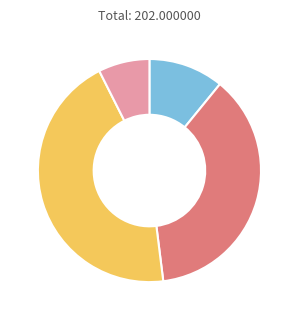

Is there a majority slice in this chart?

No